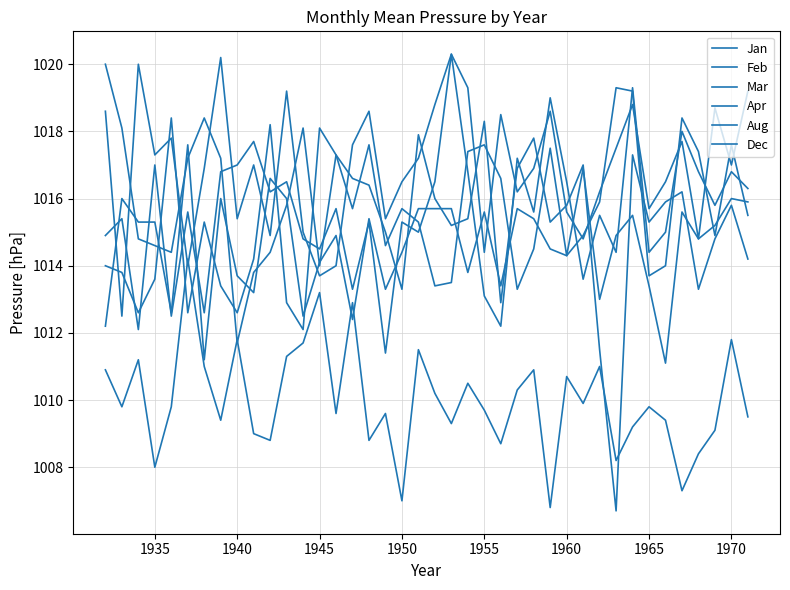

What is the value of the Feb point at the 4th from the left?

1017.0